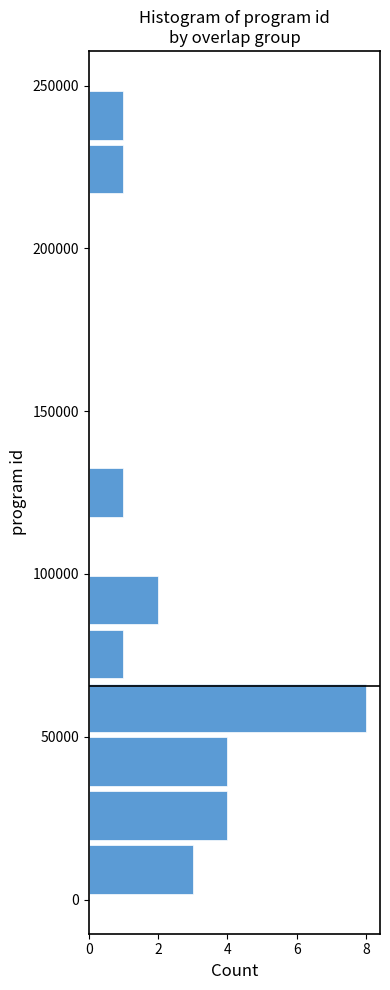

Read against the y-axis, roughly where is the centre of the longest bar?

60000